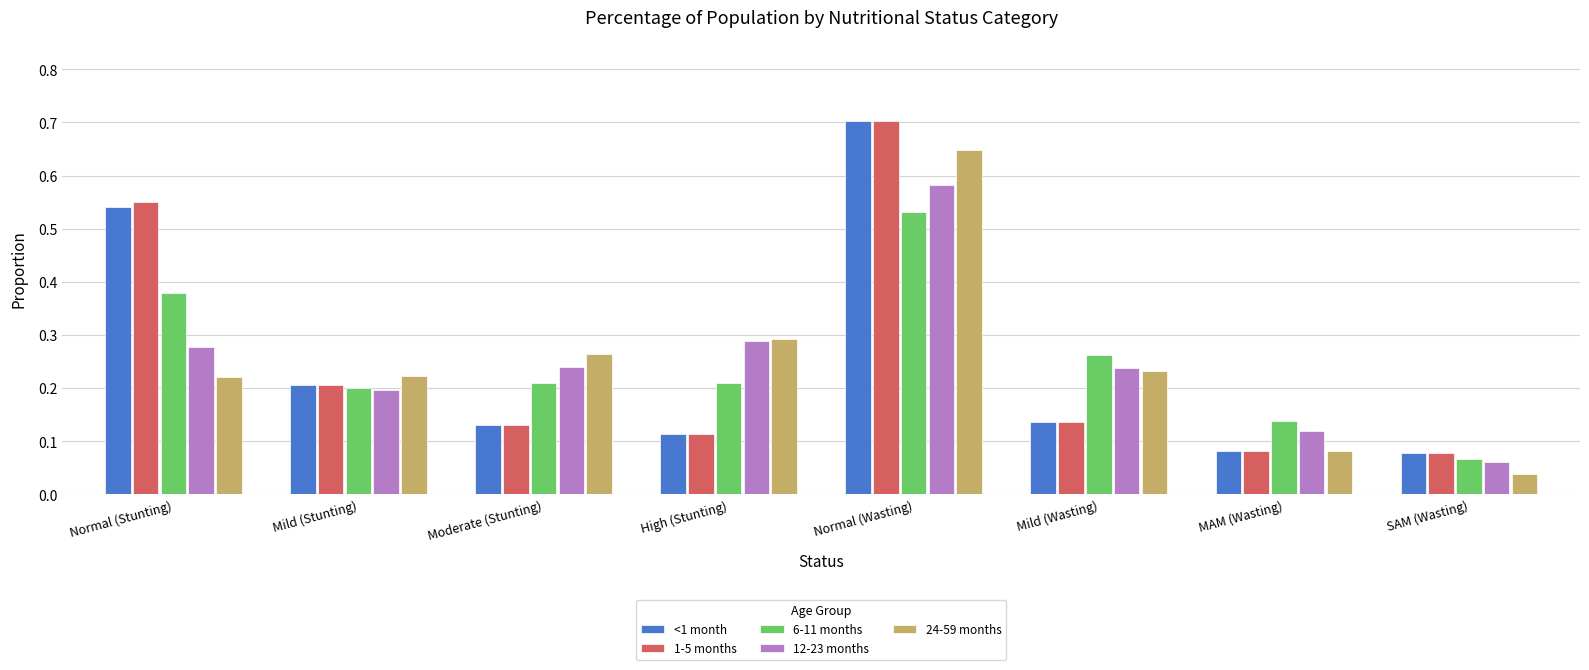

Is the value of <1 month at Normal (Wasting) greater than the value of 12-23 months at Mild (Stunting)?

Yes